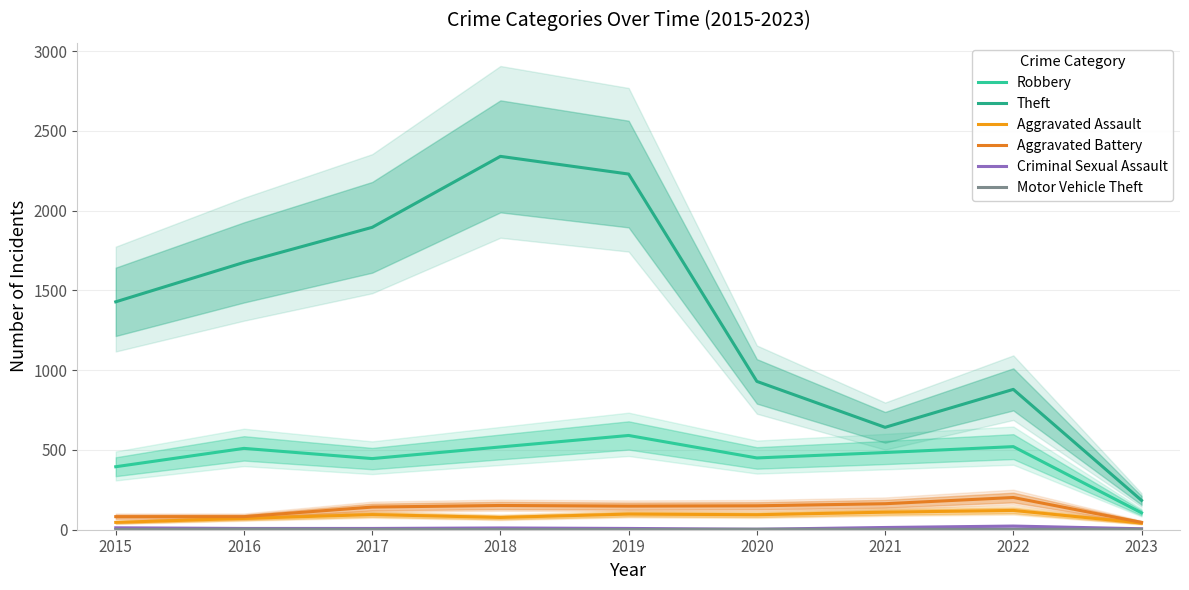

Which series has the largest range (max minus min)?

Theft